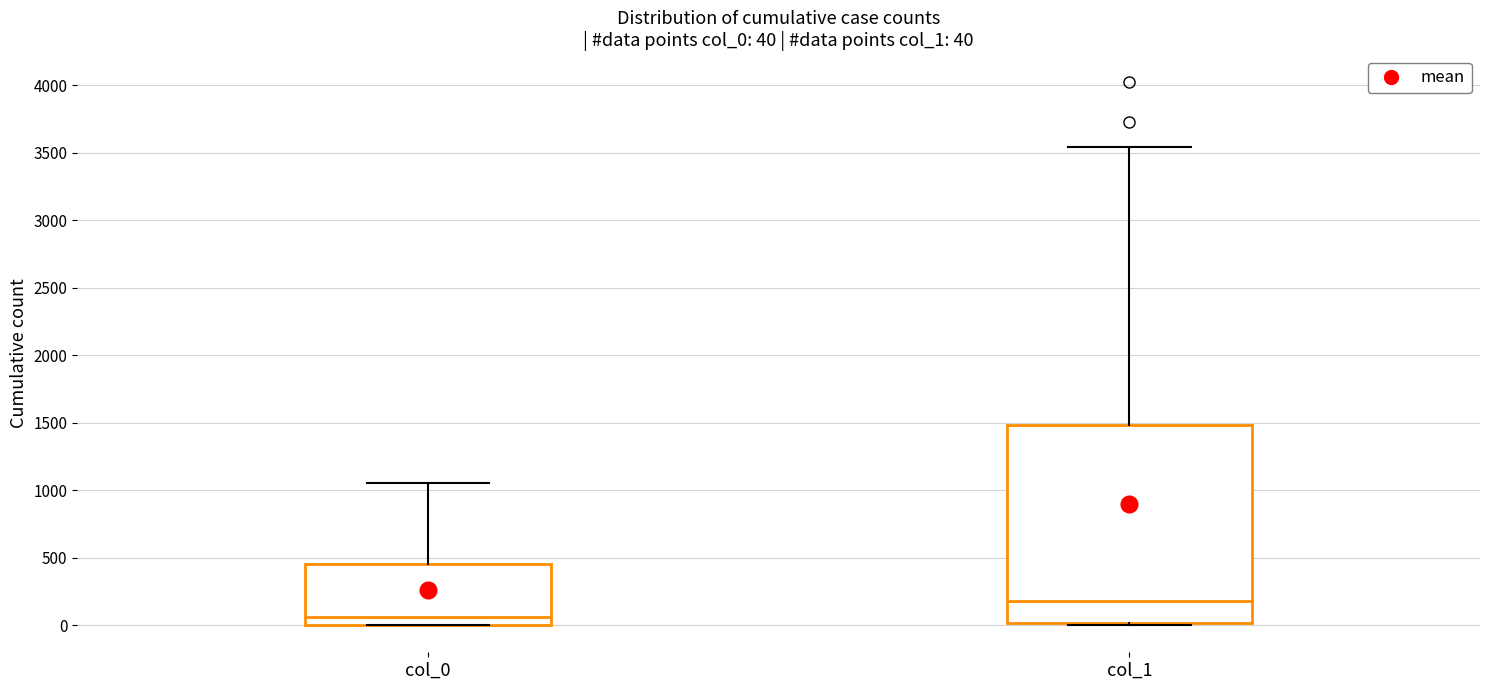

Which box has the lowest median line?

col_0